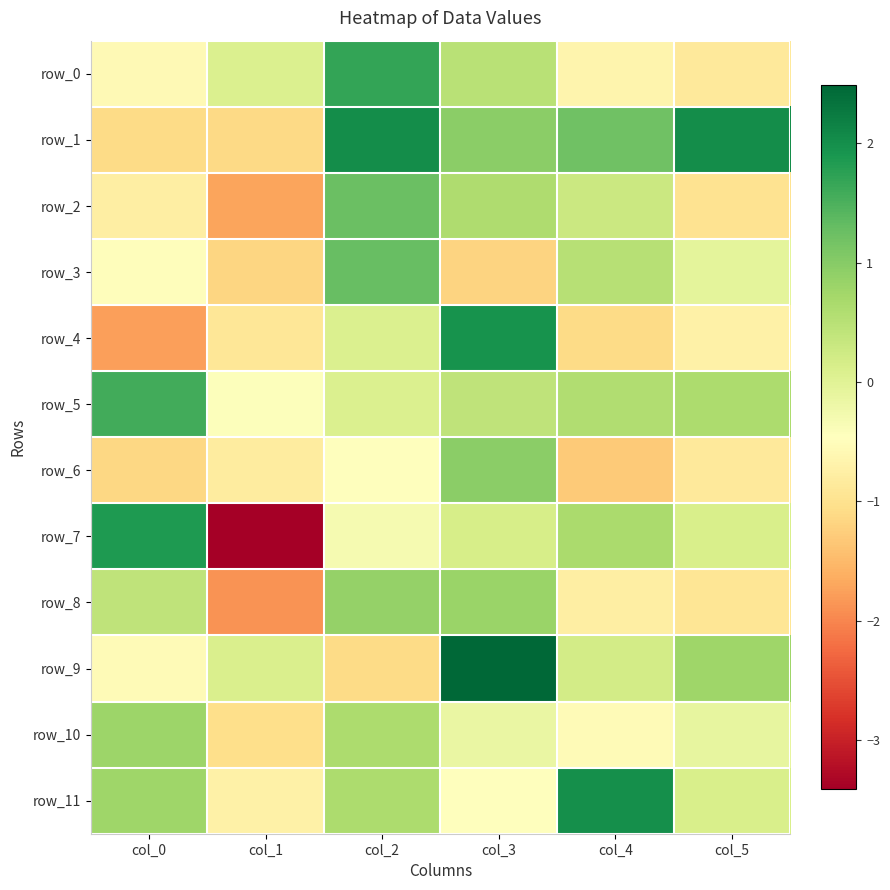

What is the sum of the row_10 values at col_5 and col_2?

0.5